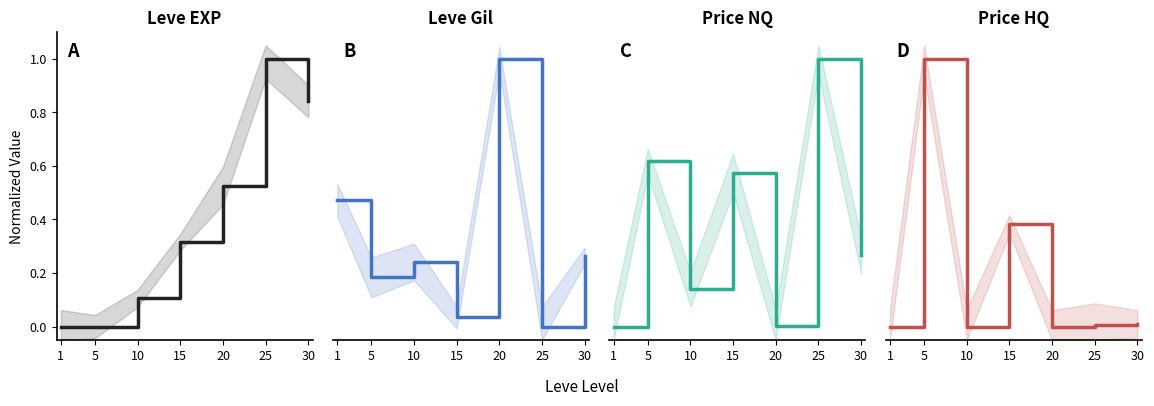

What is the total value across all series at 10?

0.5